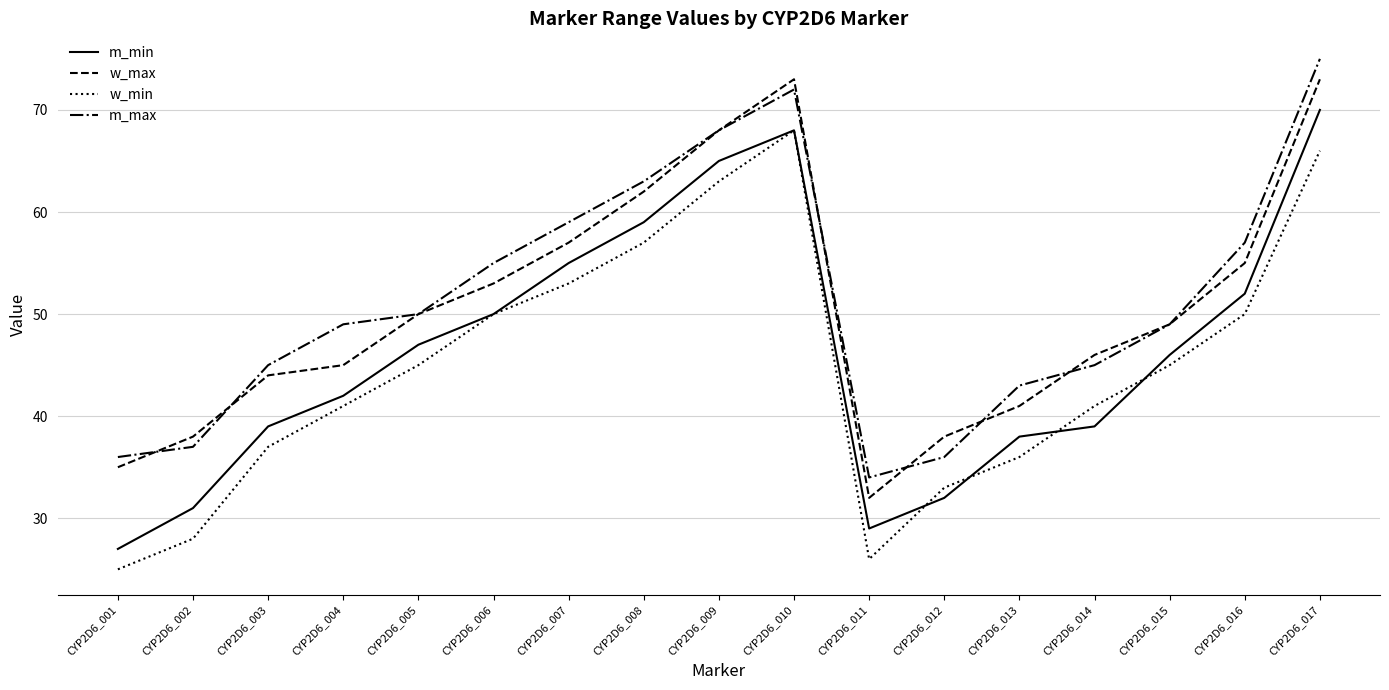

What is the difference between the maximum and minimum values in the w_max series?

41